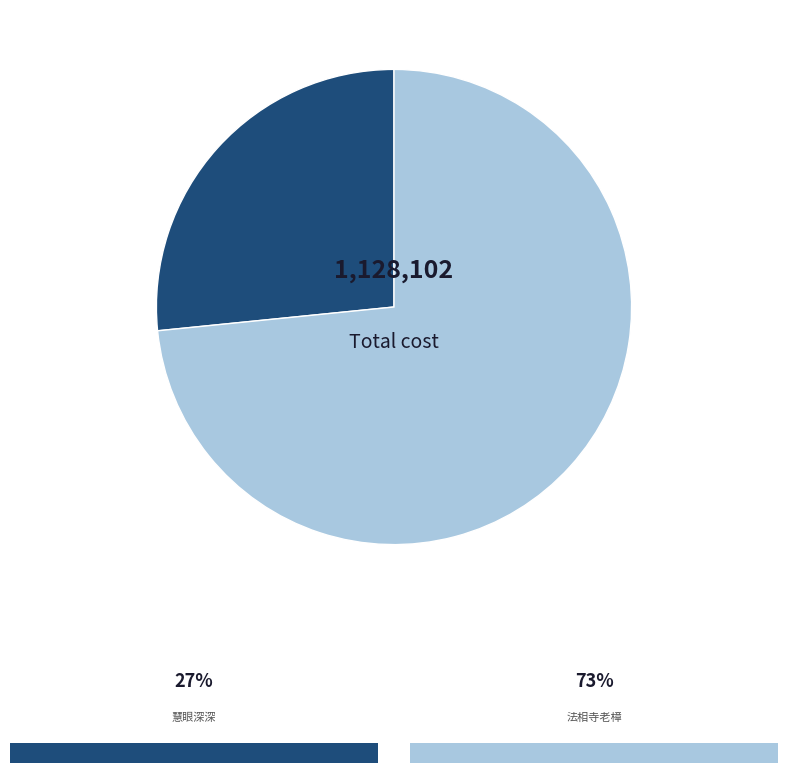

Is there a majority slice in this chart?

Yes